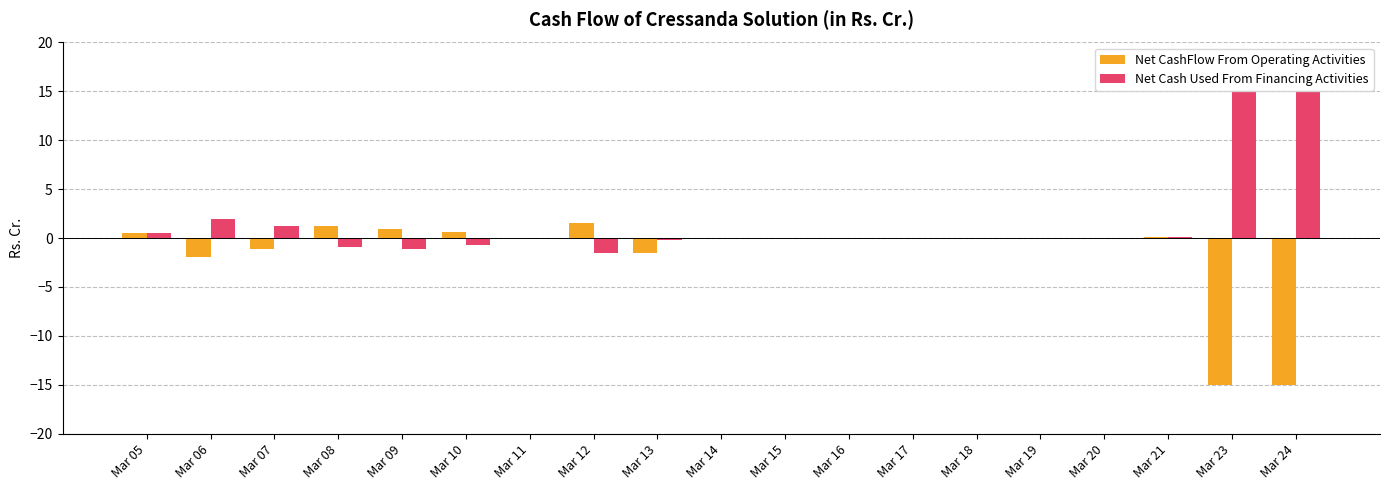

Which series has the largest total across all categories?

Net Cash Used From Financing Activities